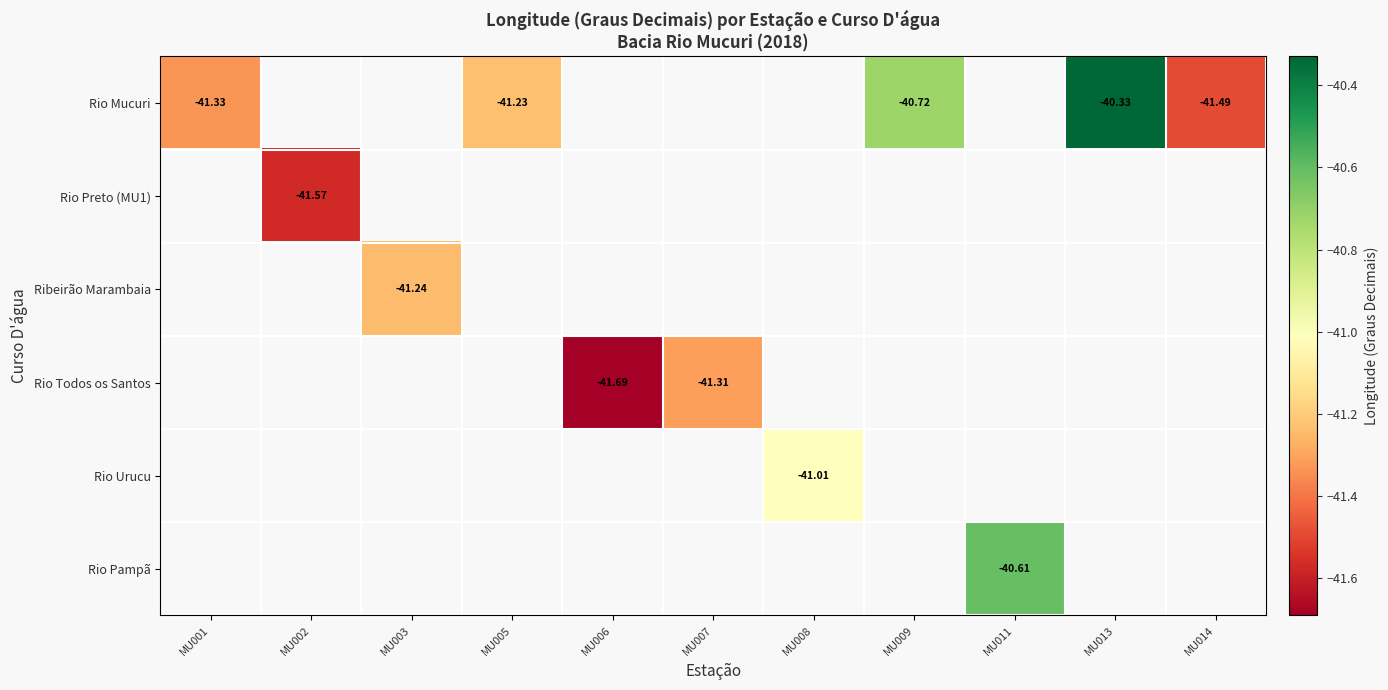

The Rio Mucuri series shows -21.2 at MU005. True or false?

False